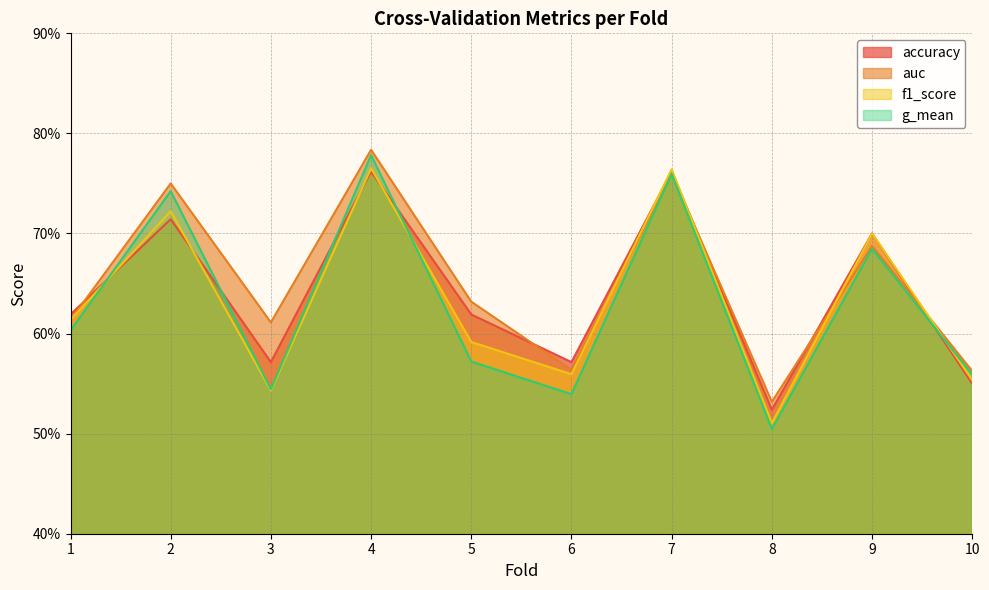

True or false: g_mean and auc intersect in this chart.

False